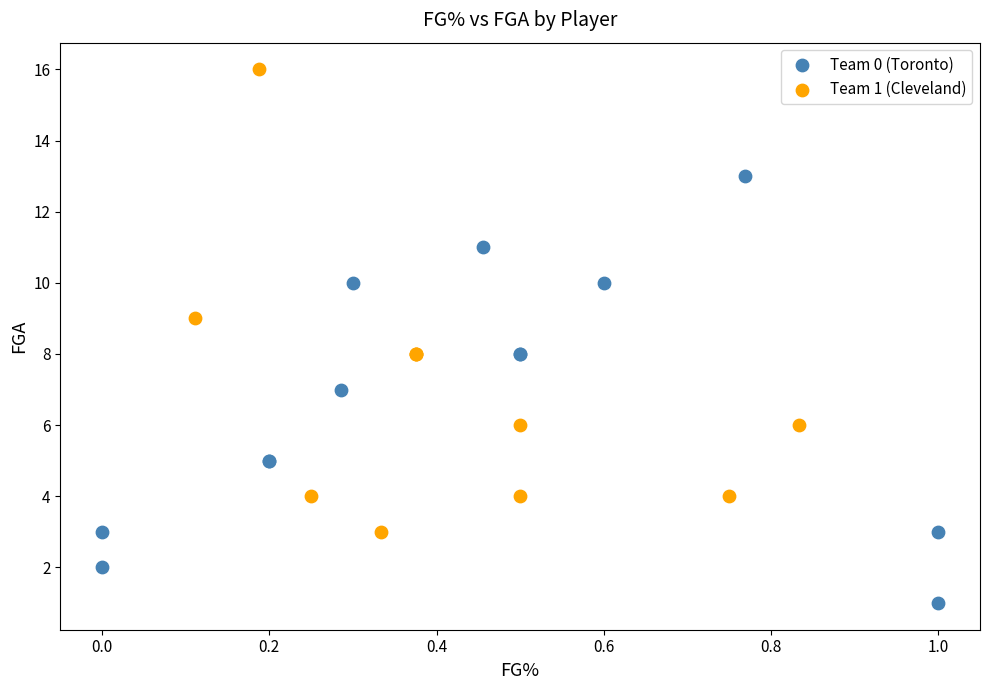

Which series reaches the minimum Y coordinate?

Team 0 (Toronto)